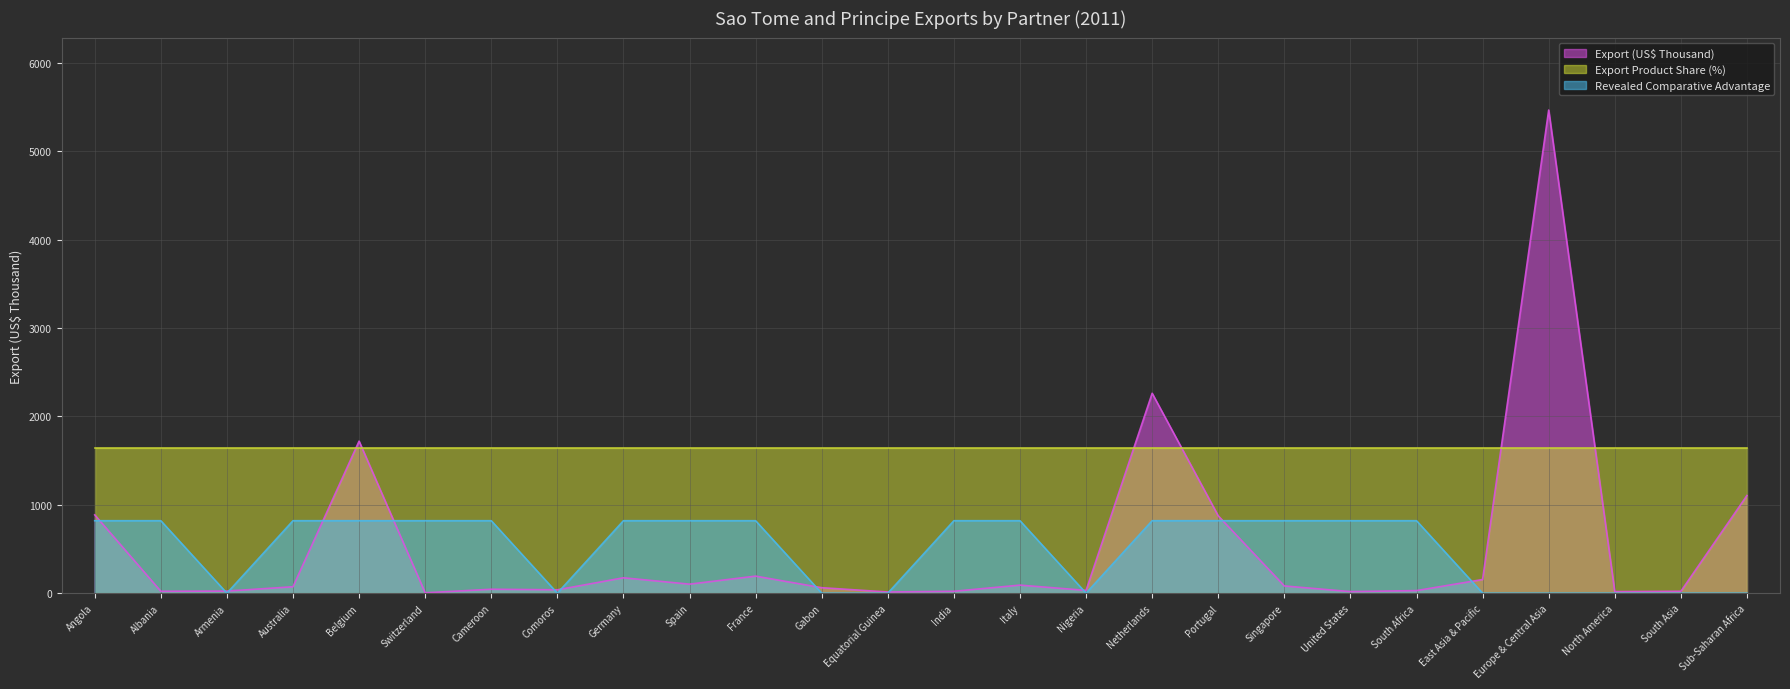

List the labels in order of Revealed Comparative Advantage value, smallest first.

Armenia, Comoros, Gabon, Equatorial Guinea, Nigeria, East Asia & Pacific, Europe & Central Asia, North America, South Asia, Sub-Saharan Africa, Angola, Albania, Australia, Belgium, Switzerland, Cameroon, Germany, Spain, France, India, Italy, Netherlands, Portugal, Singapore, United States, South Africa